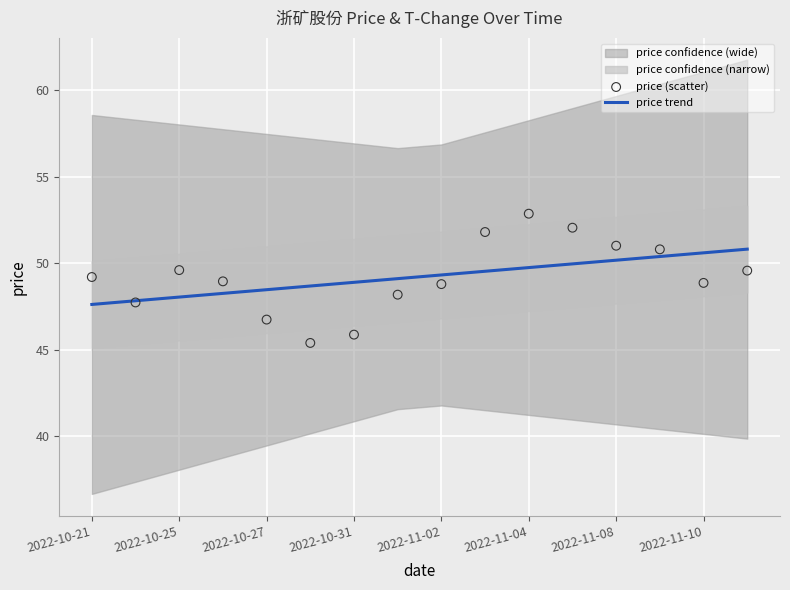

Is it true that price trend equals 48.5 at 2022-10-27?

True